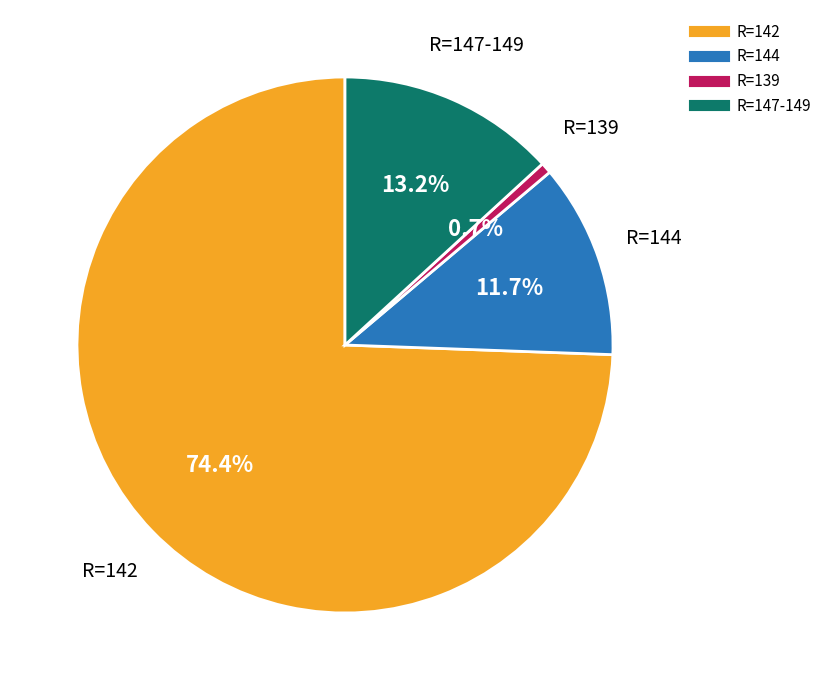

Is there a majority slice in this chart?

Yes